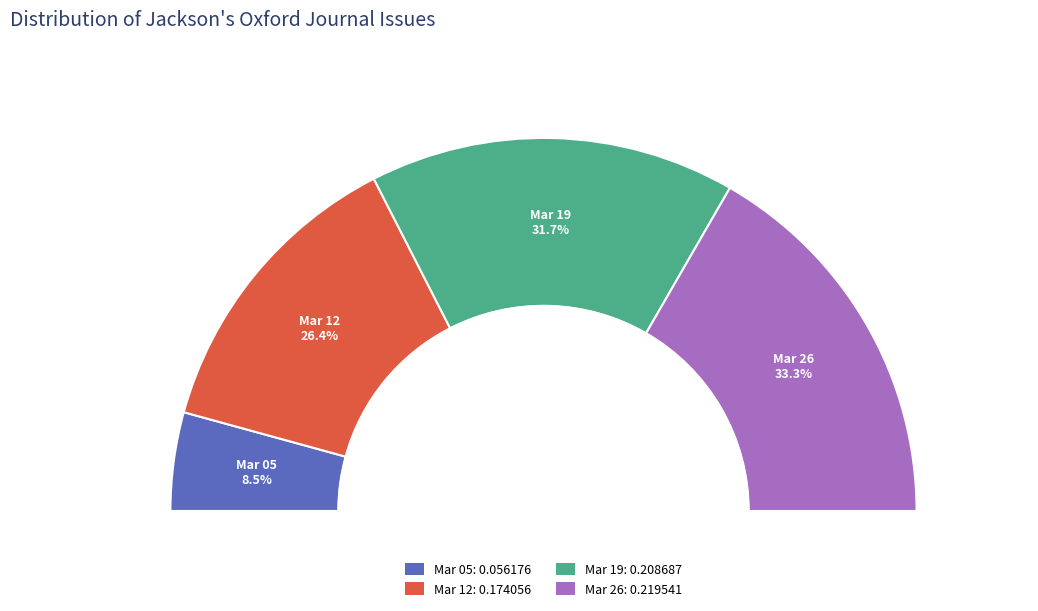

To the nearest percent, what is the average slice percentage?

25%